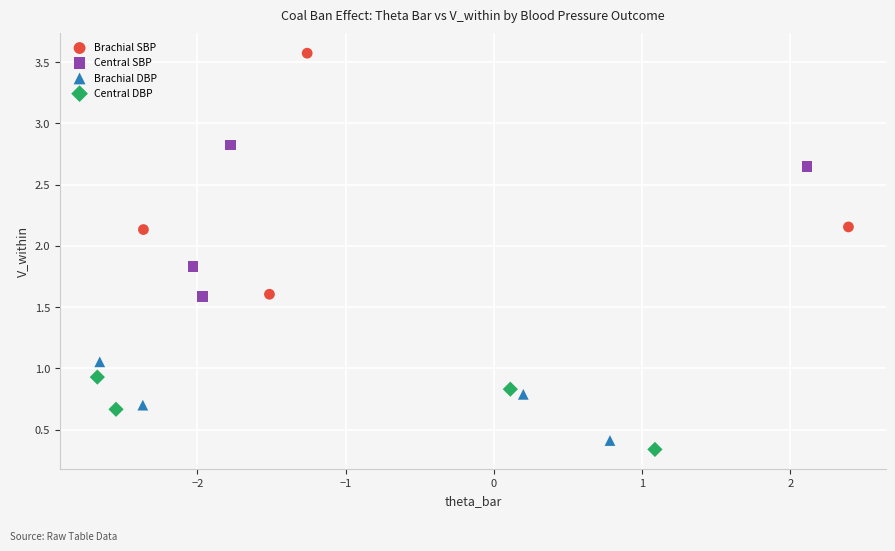

Which series reaches the maximum Y coordinate?

Brachial SBP